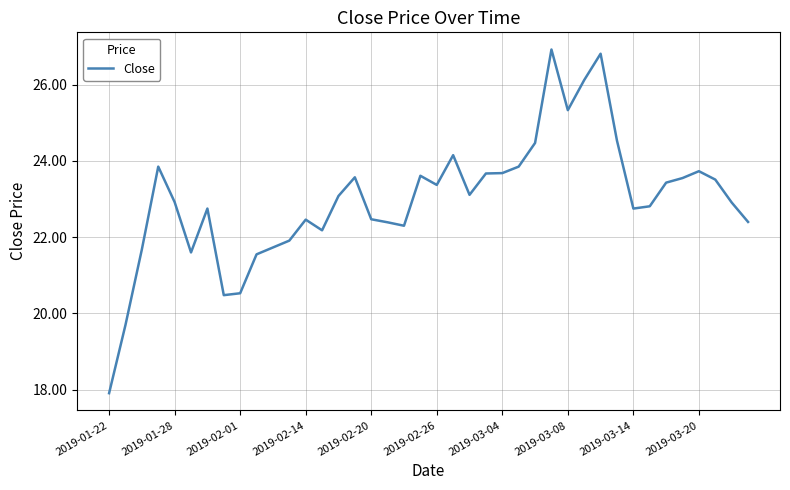

What is the difference between the maximum and minimum values?

9.0